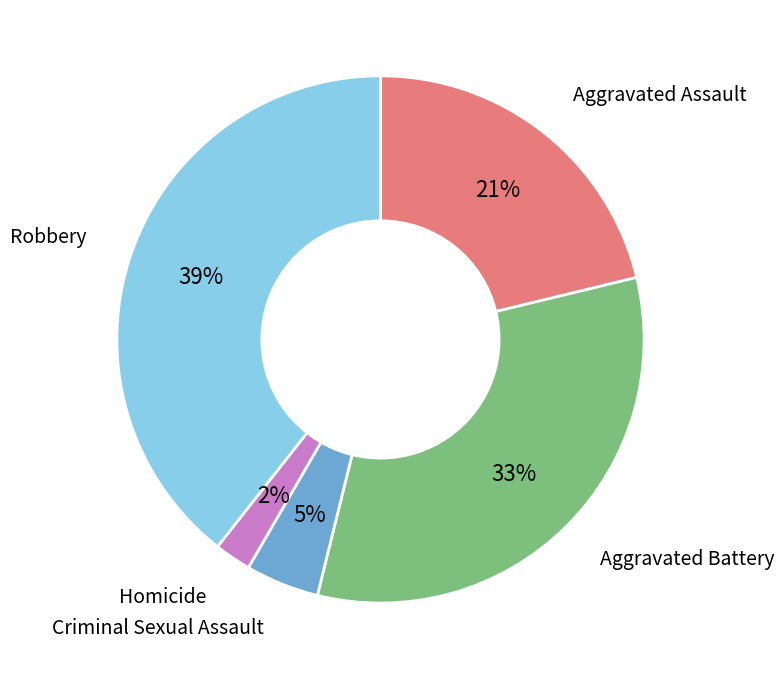

Does Homicide account for over 50% of the chart?

No